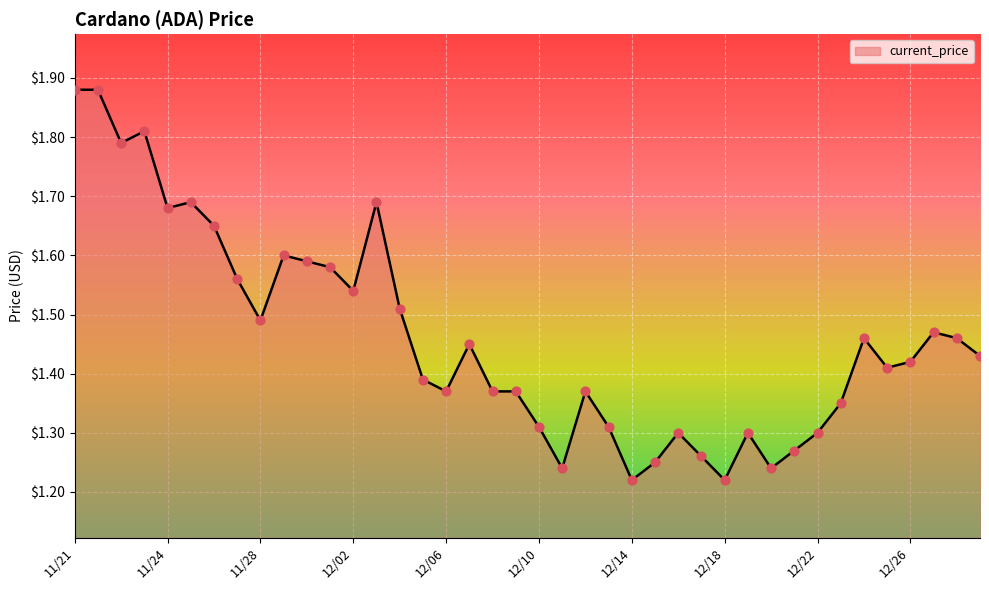

What is the difference between the maximum and minimum values?

0.7